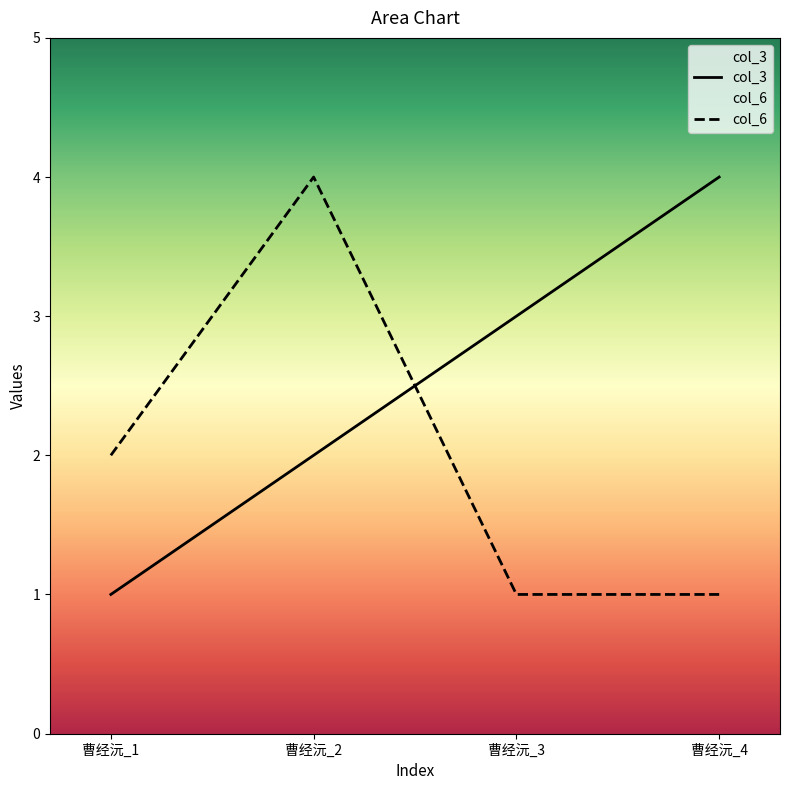

Which has a higher value, 曹经沅_1 or 曹经沅_4?

曹经沅_4